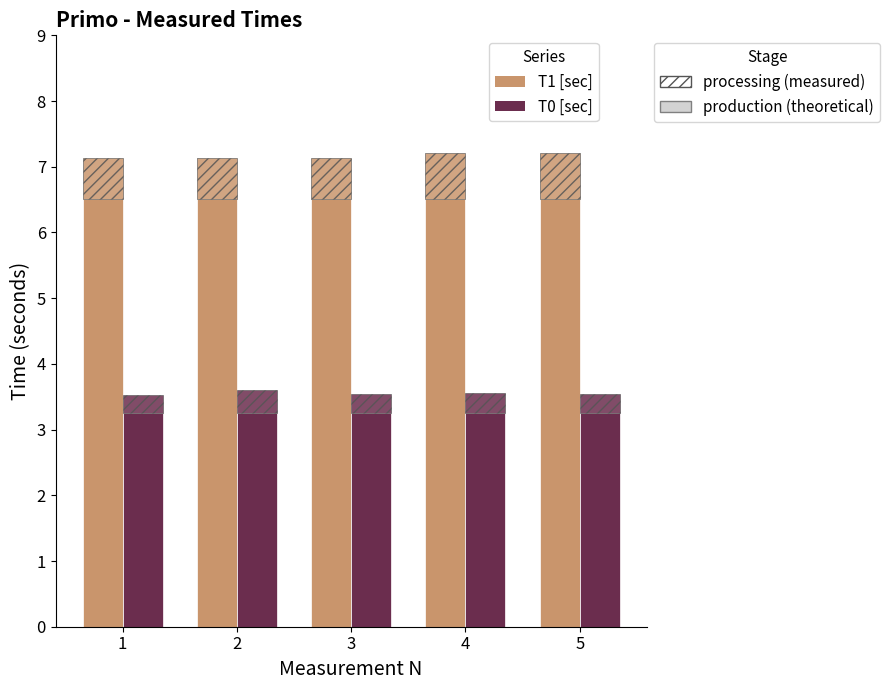

What is the value of the T0 [sec] - production bar at the 5th from the left?

3.3